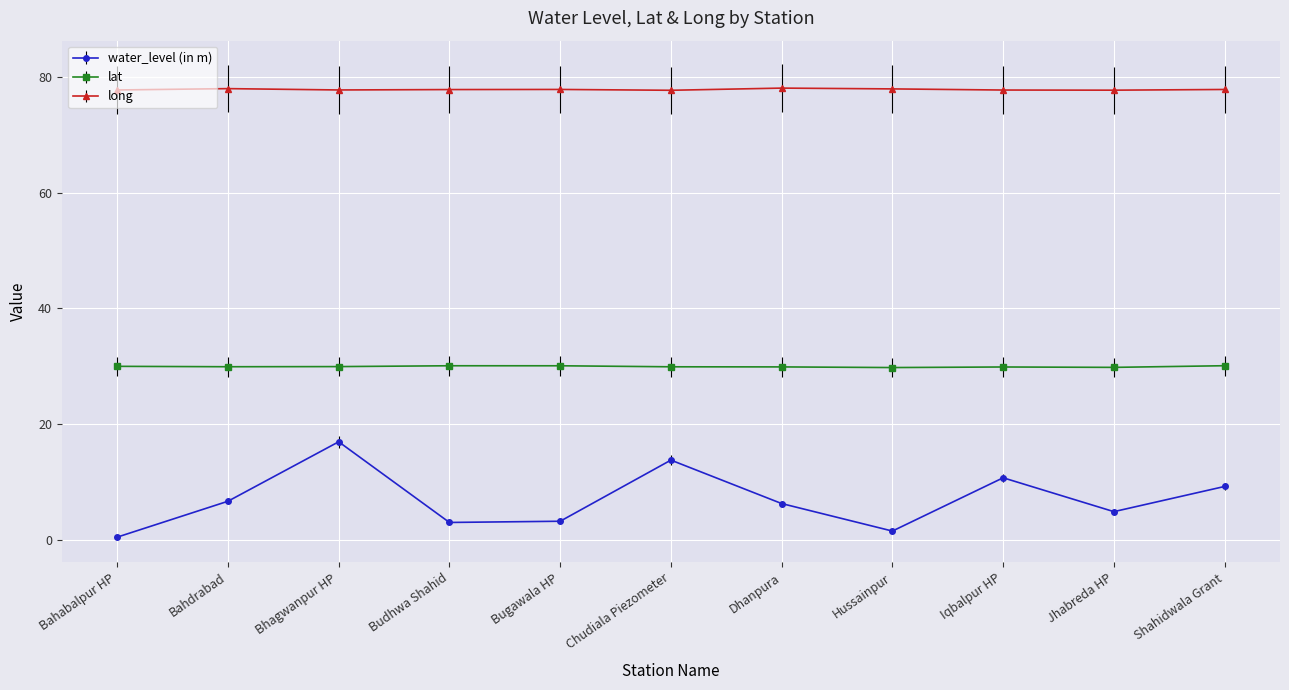

What is the value of the long point at the 7th from the left?

78.1